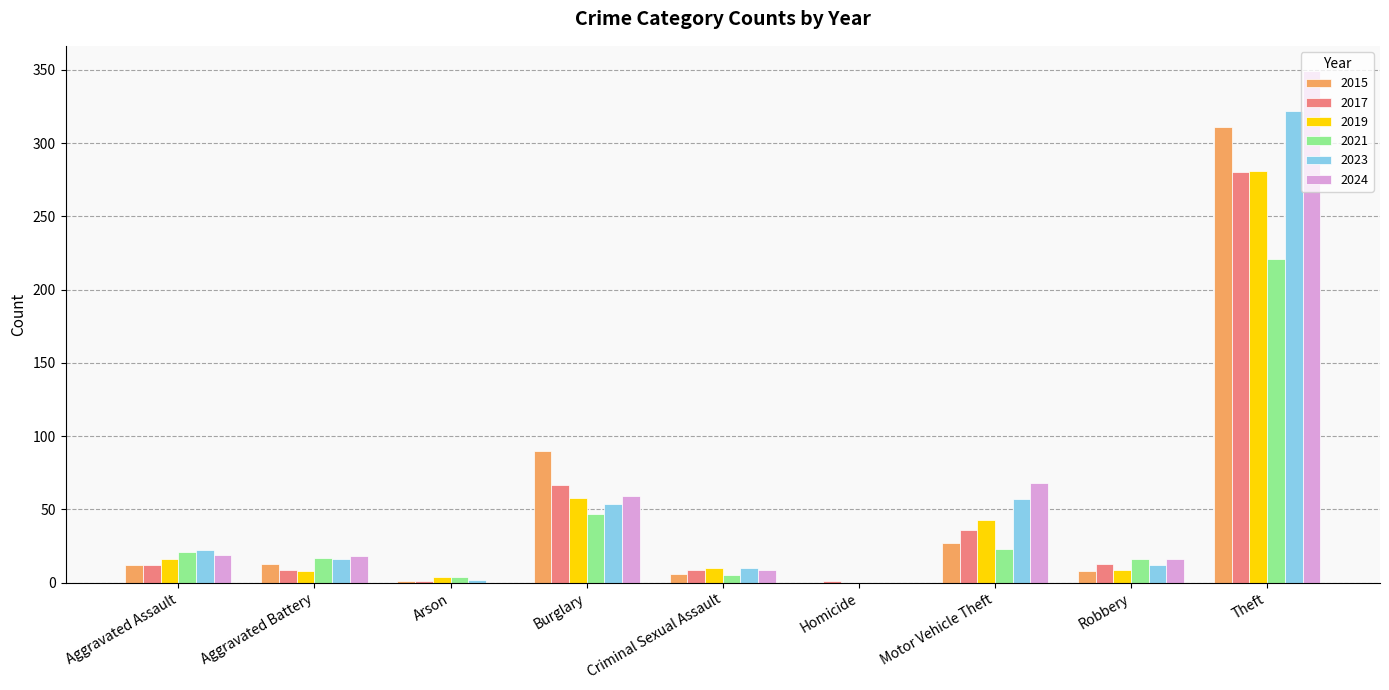

What is the highest value of the 2015 series?

311